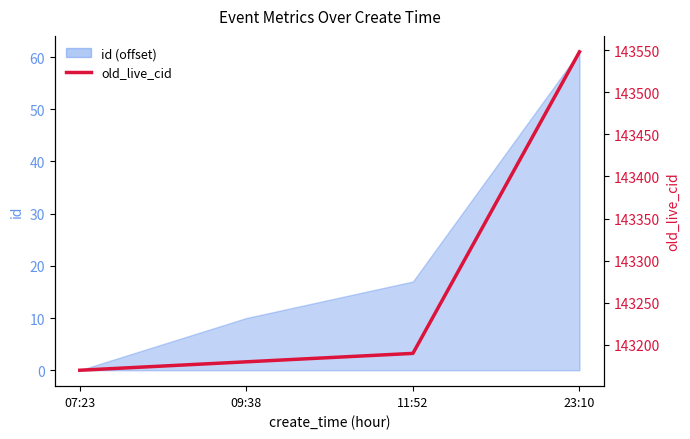

What is the value of the 4th point from the left?

143548